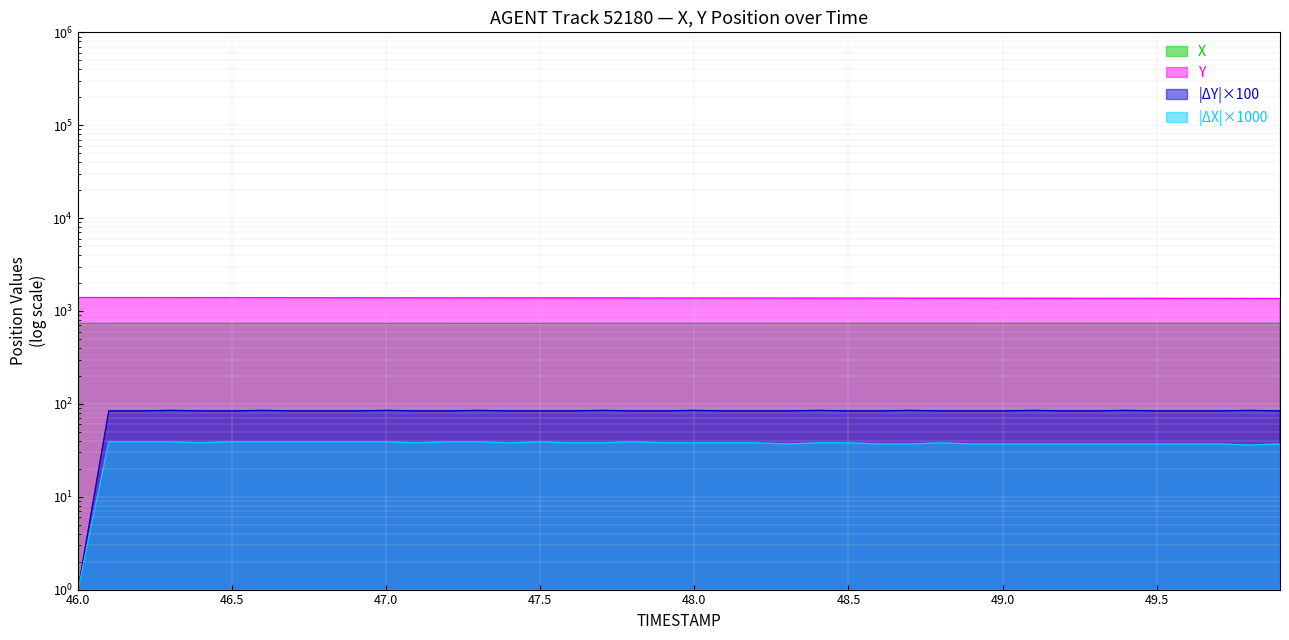

Does the chart have visible grid lines?

Yes